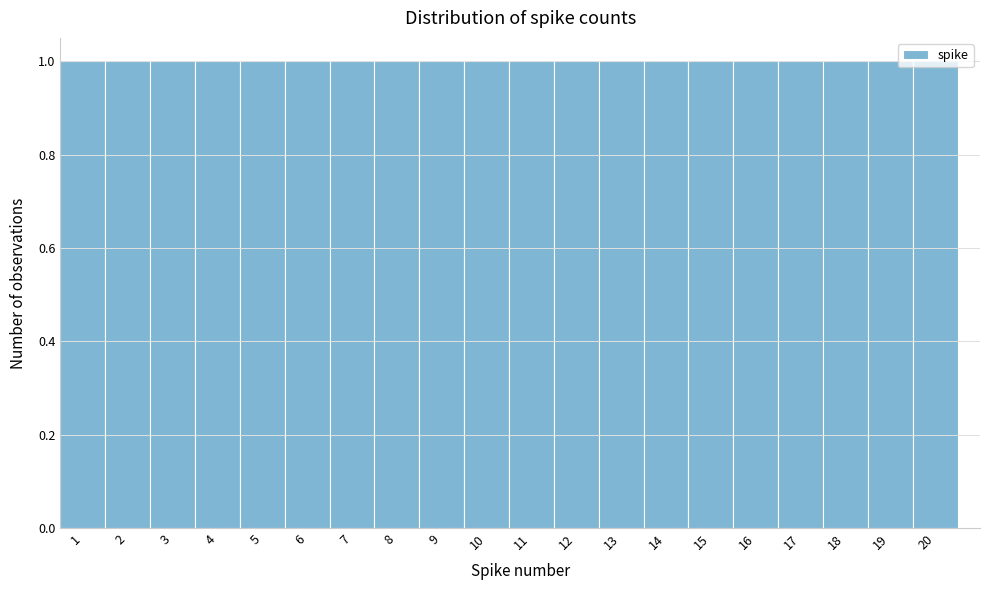

Reading left to right, list every bar in this chart as the range it spans on the x-axis followed by its height. The values are not printed on the chart, so give them approximately, as read against the axis.

0.5 to 1.5: 1
1.5 to 2.5: 1
2.5 to 3.5: 1
3.5 to 4.5: 1
4.5 to 5.5: 1
5.5 to 6.5: 1
6.5 to 7.5: 1
7.5 to 8.5: 1
8.5 to 9.5: 1
9.5 to 10.5: 1
10.5 to 11.5: 1
11.5 to 12.5: 1
12.5 to 13.5: 1
13.5 to 14.5: 1
14.5 to 15.5: 1
15.5 to 16.5: 1
16.5 to 17.5: 1
17.5 to 18.5: 1
18.5 to 19.5: 1
19.5 to 20.5: 1